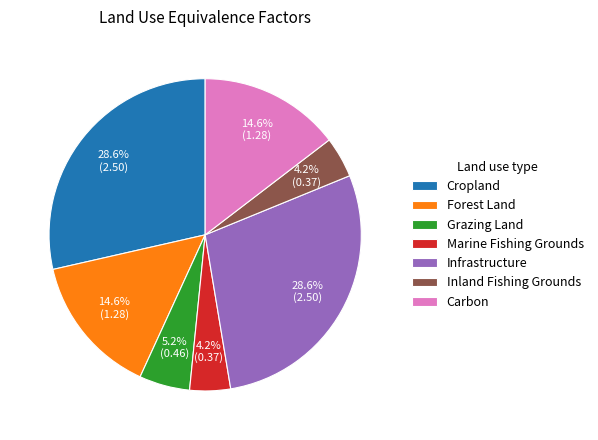

Count the number of slices in the pie.

7